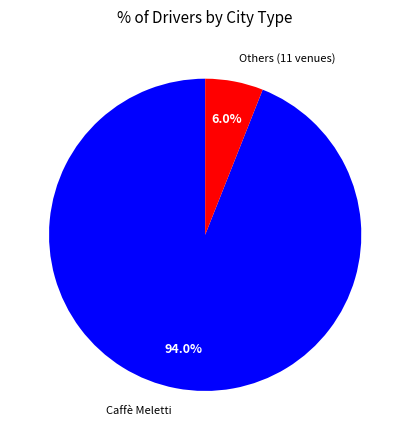

Is there any slice that represents more than half of the pie?

Yes